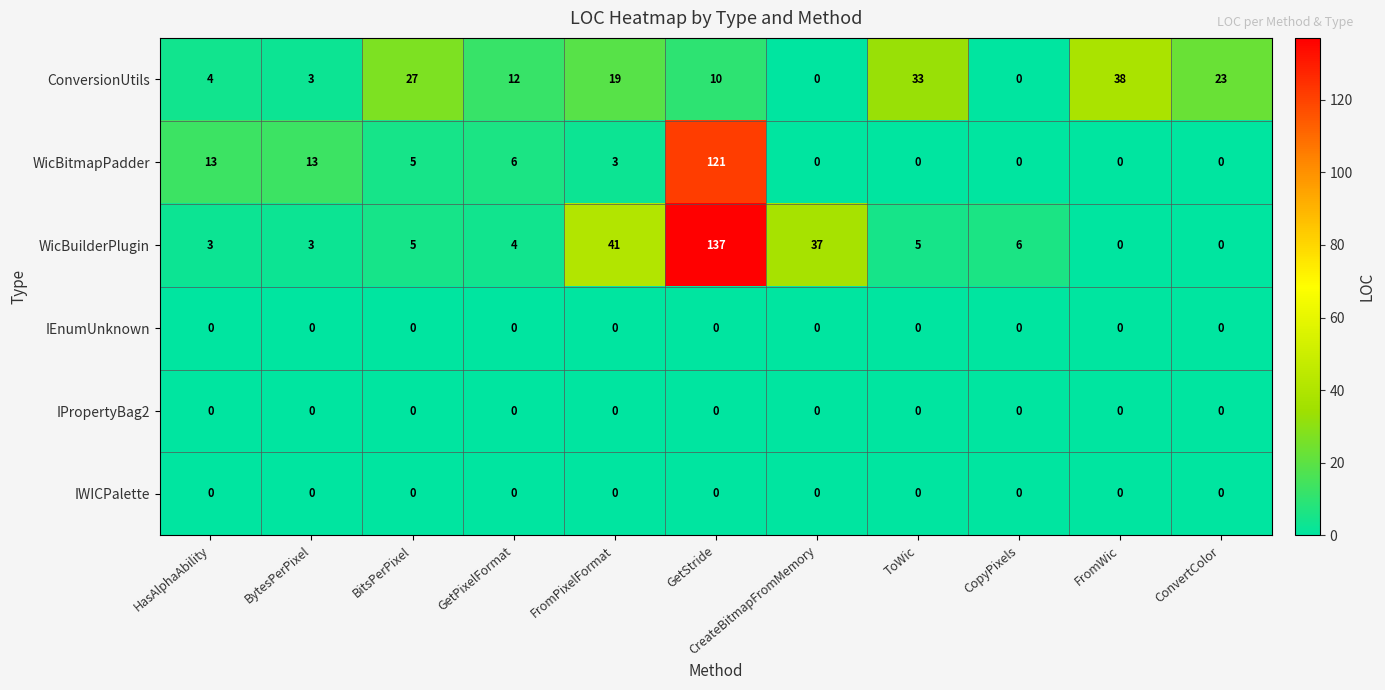

What is the total value across all series at GetStride?

268